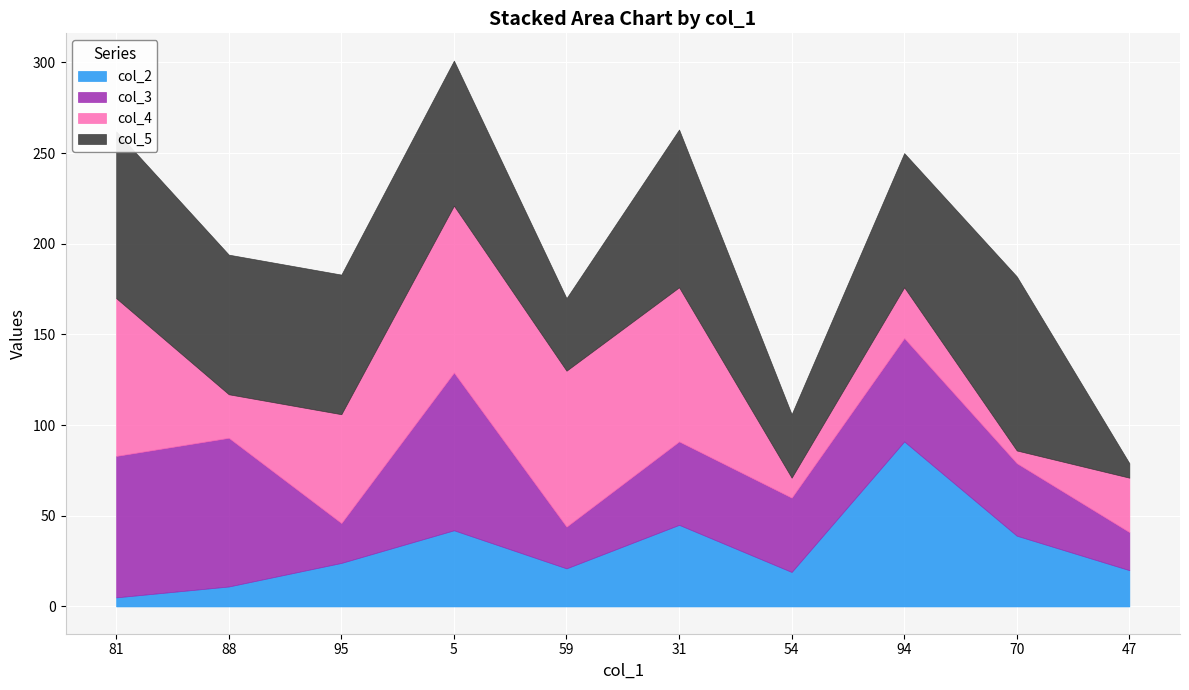

What is the difference between the maximum and minimum values in the col_5 series?

88